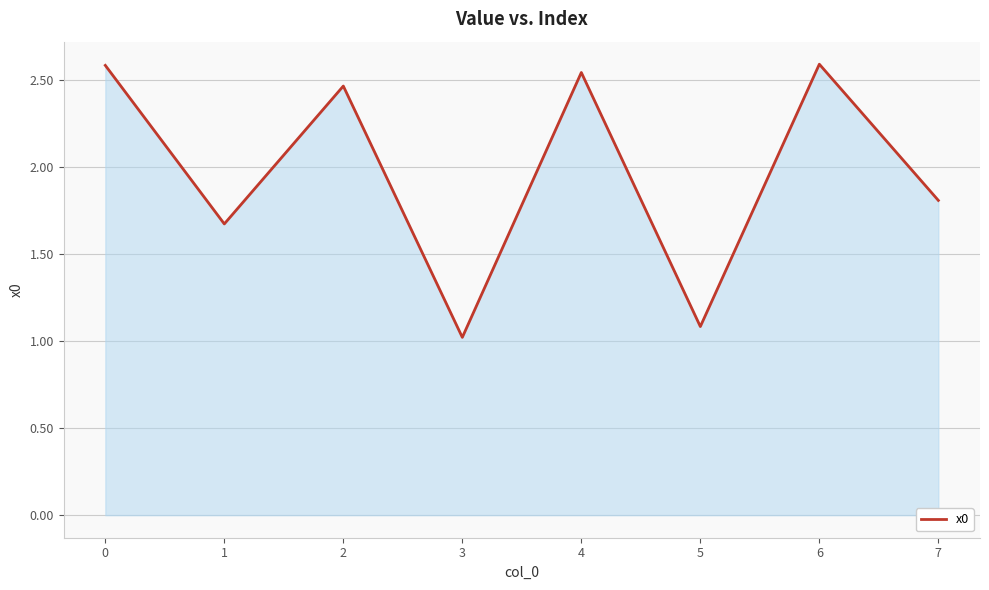

How many values exceed 2?

4